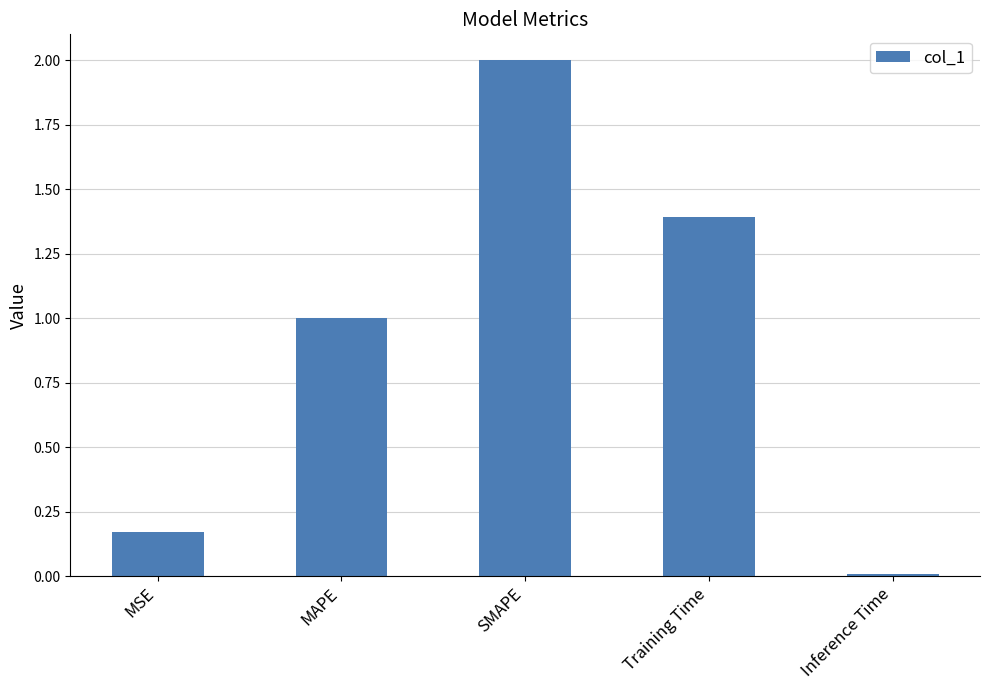

What is the label of the 4th bar from the left?

Training Time